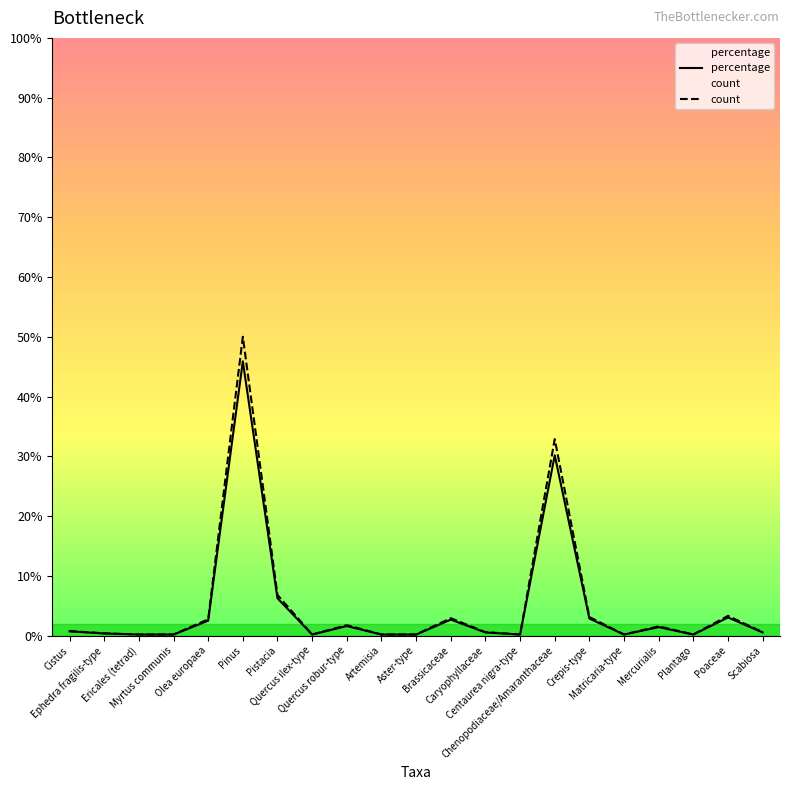

Between Centaurea nigra-type and Scabiosa, which series saw the biggest shift?

count